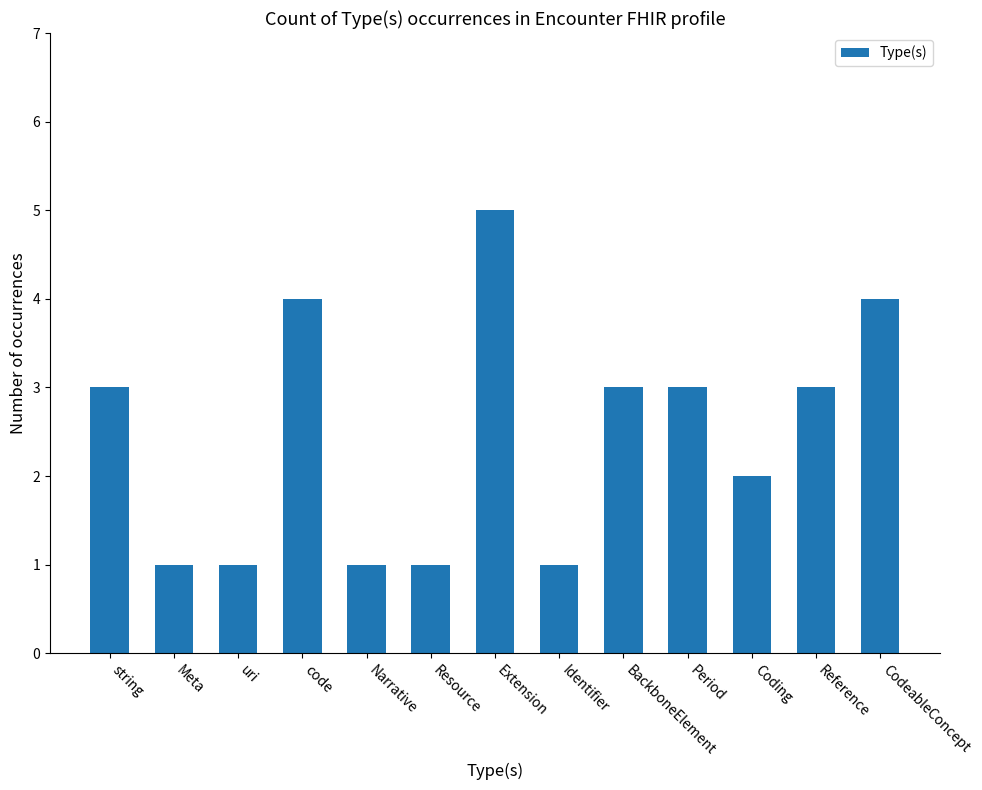

The chart shows a value of 1 at uri. True or false?

True